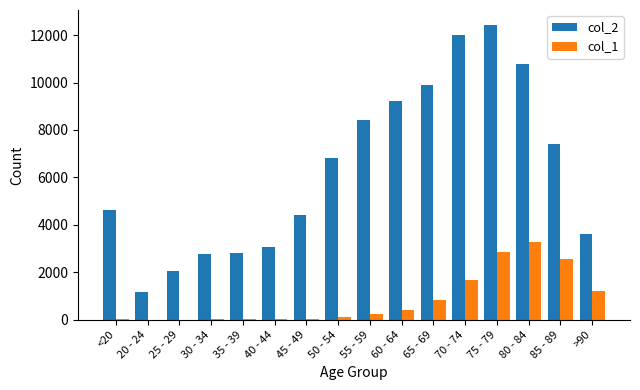

At which category does the chart reach its peak across all series?

75 - 79